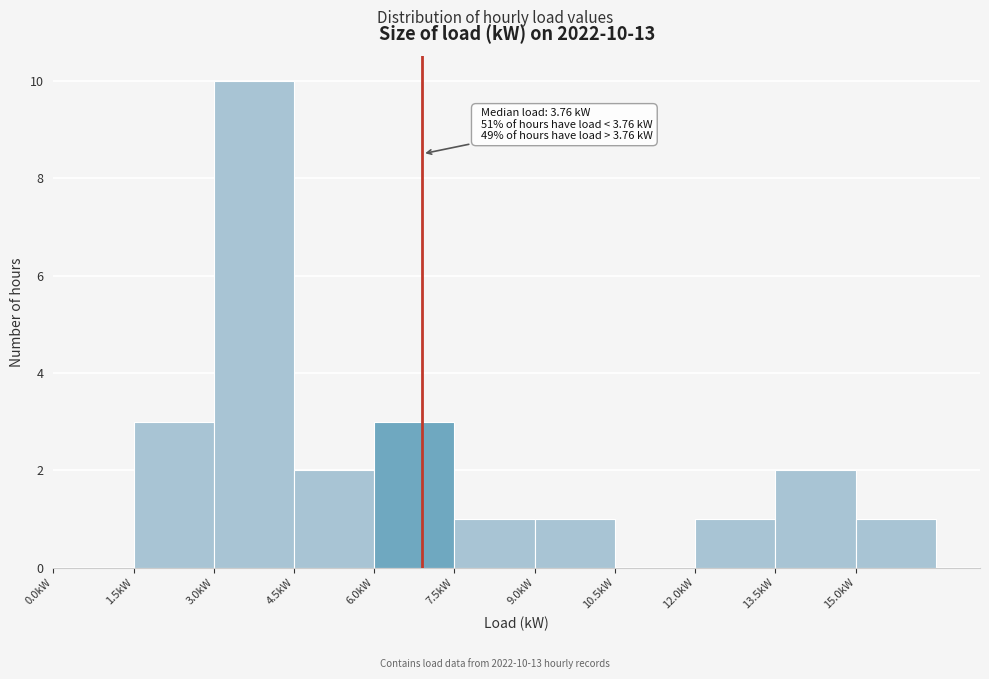

Which range on the x-axis has the tallest bar?

3.0 to 4.5